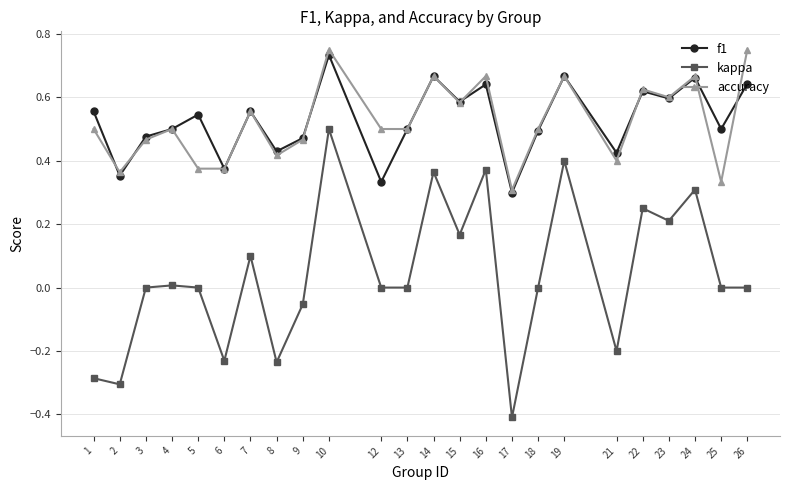

True or false: kappa has a value of 0.4 at 14.

True